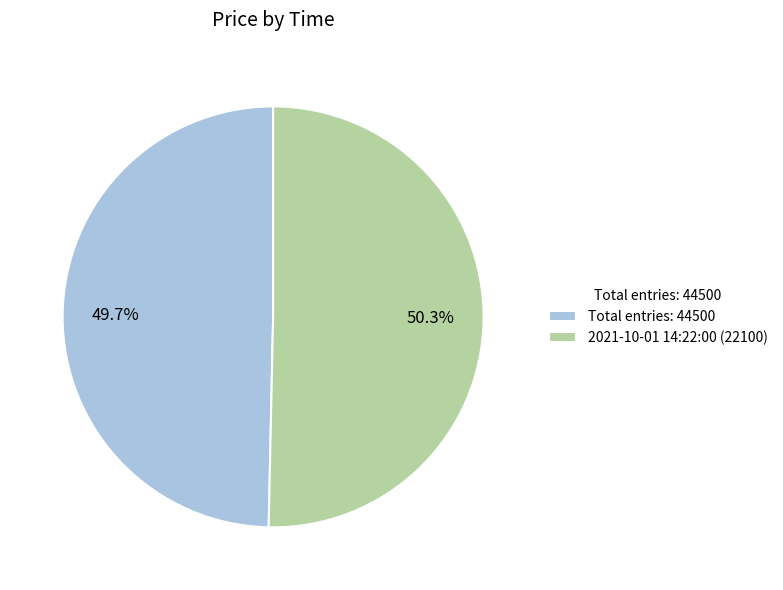

How many slices are in this pie chart?

2